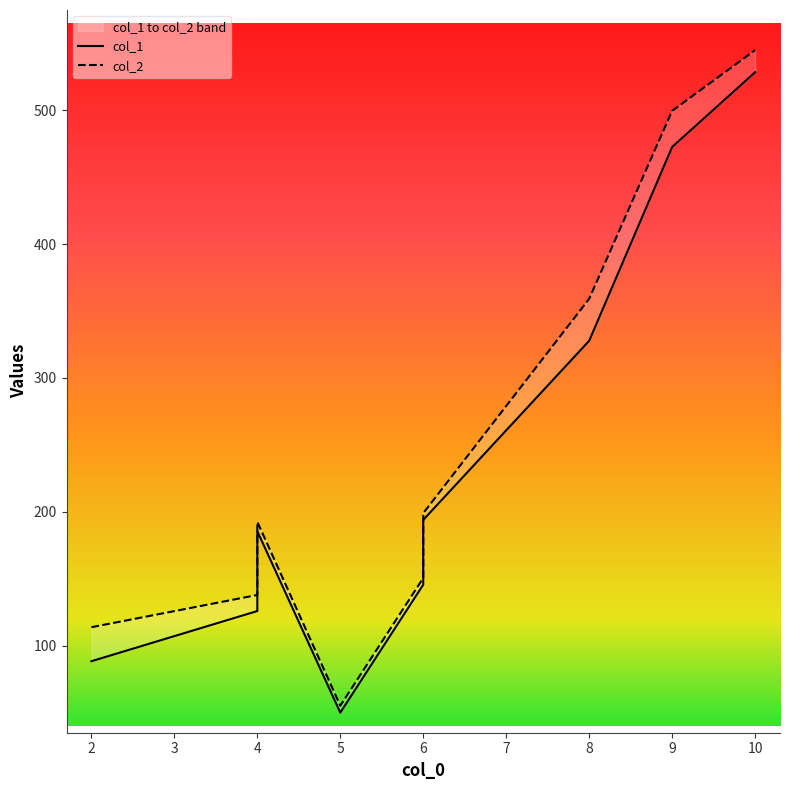

Rank the series by their average value, from highest to lowest.

col_2, col_1